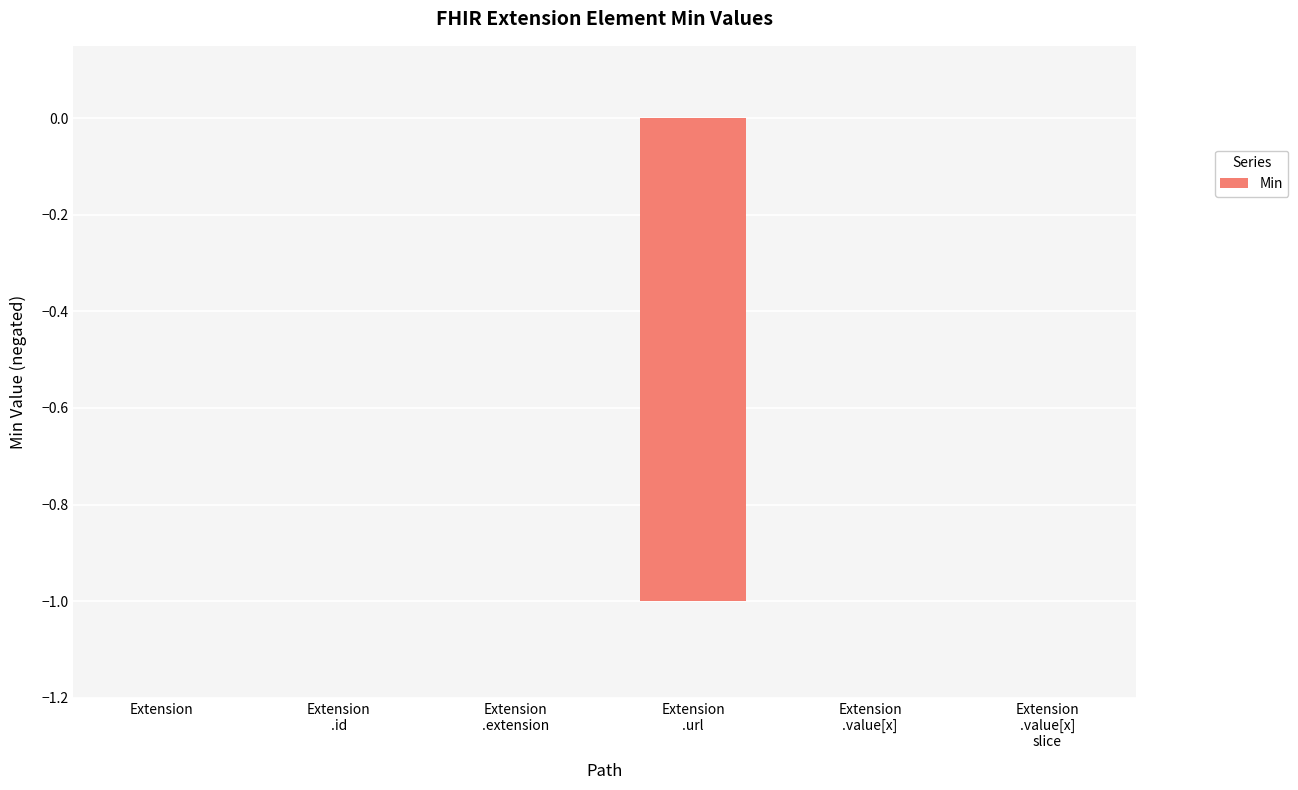

Reading left to right, list all the values displayed in this chart.

Extension=0	Extension
.id=0	Extension
.extension=0	Extension
.url=-1	Extension
.value[x]=0	Extension
.value[x]
slice=0